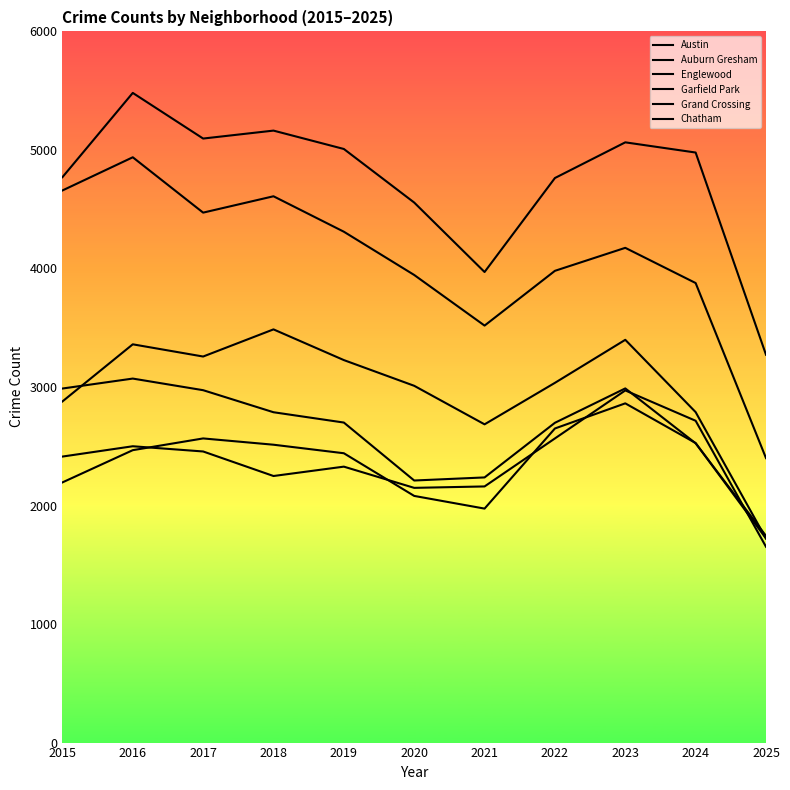

What is the total value across all series at 2018?

20807